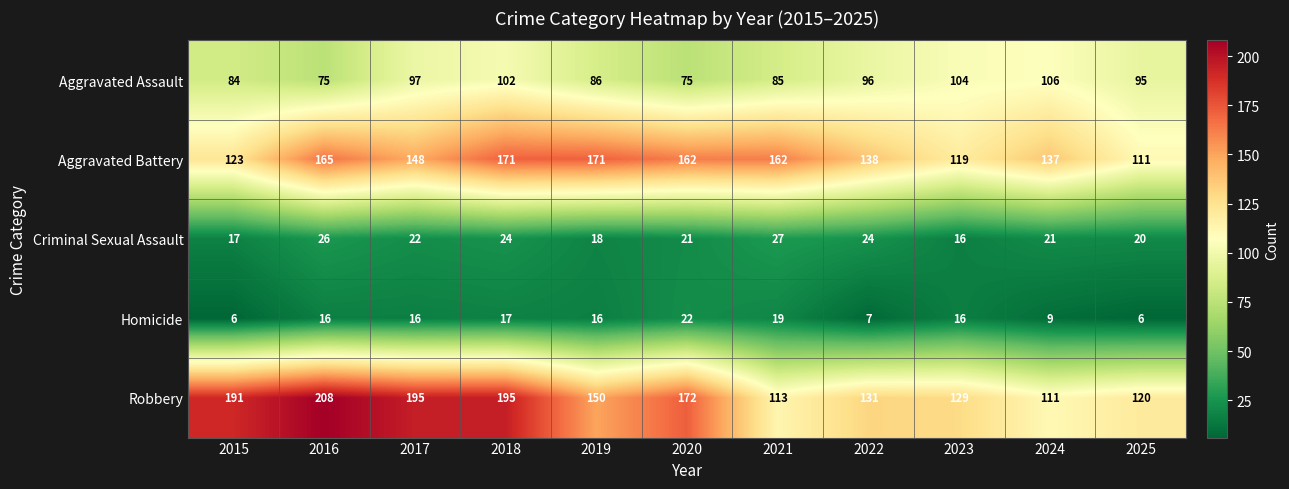

How many series are shown in this chart?

5